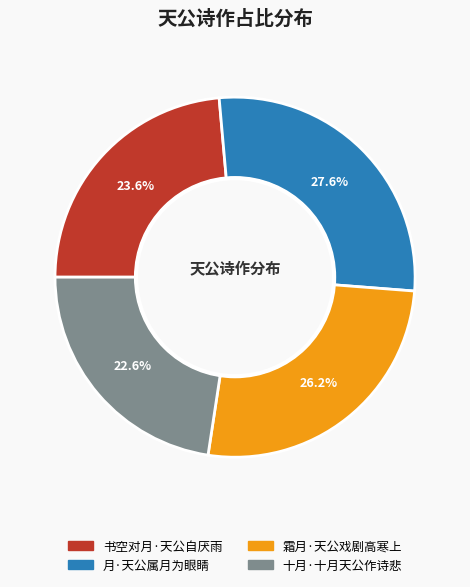

Count the number of slices in the pie.

4